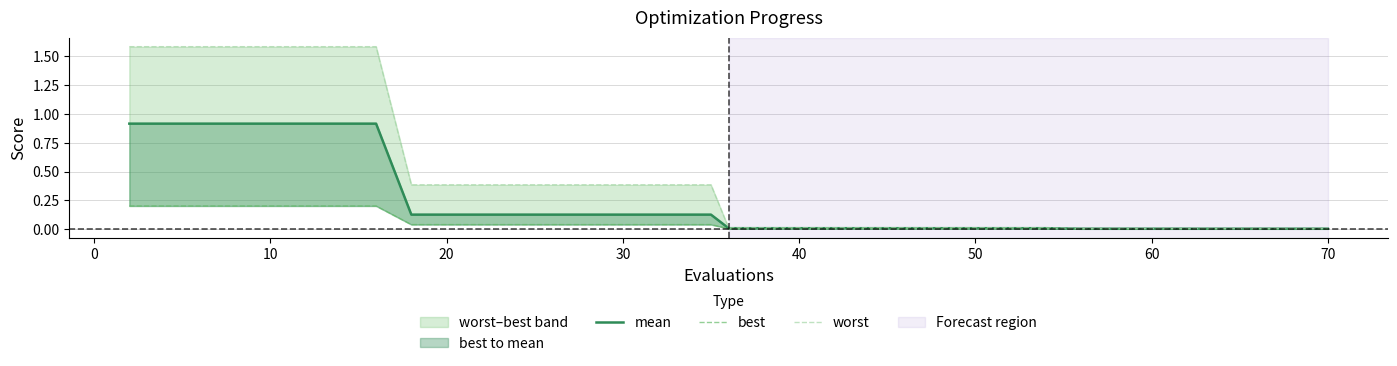

True or false: best and mean intersect in this chart.

False